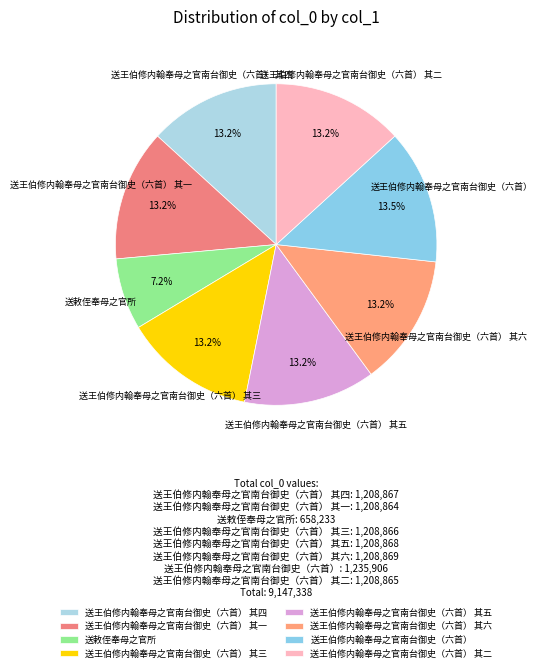

To the nearest percent, what portion does 送王伯修内翰奉母之官南台御史（六首） 其三 represent?

13%